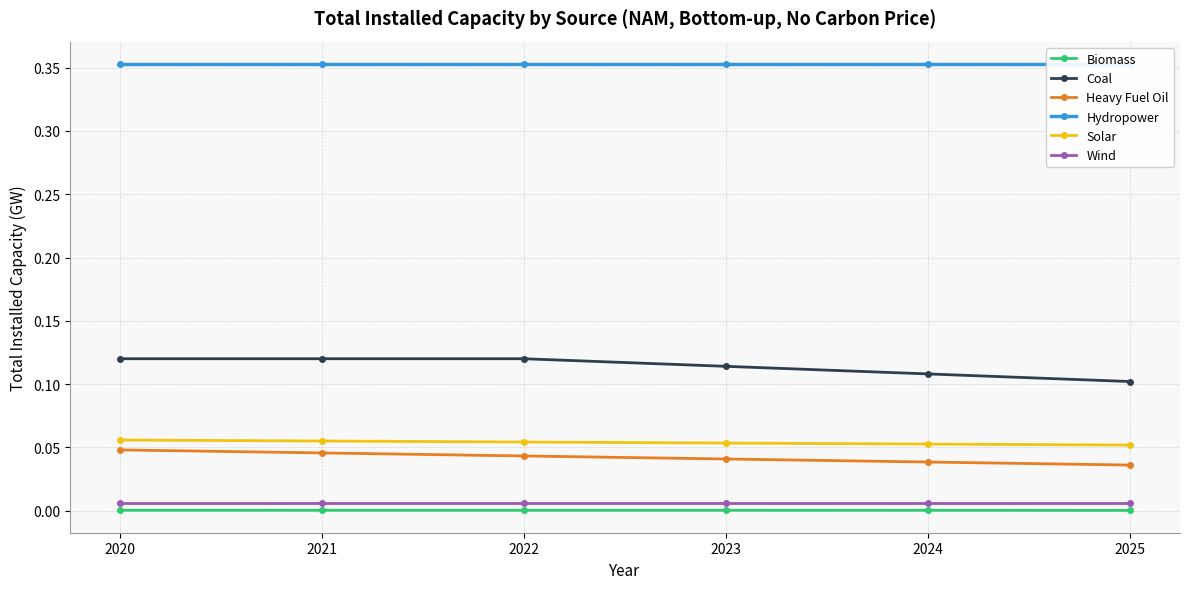

True or false: Biomass and Heavy Fuel Oil intersect in this chart.

False